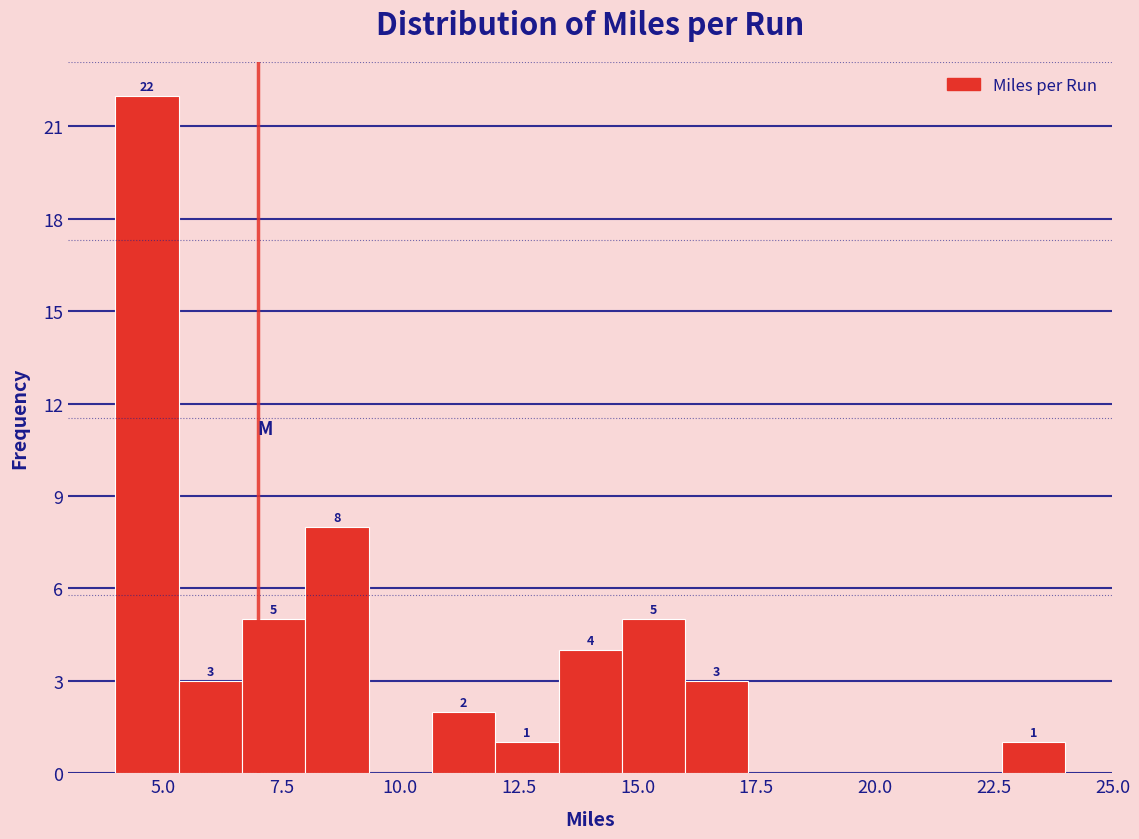

Read against the x-axis, roughly where is the centre of the tallest bar?

4.5